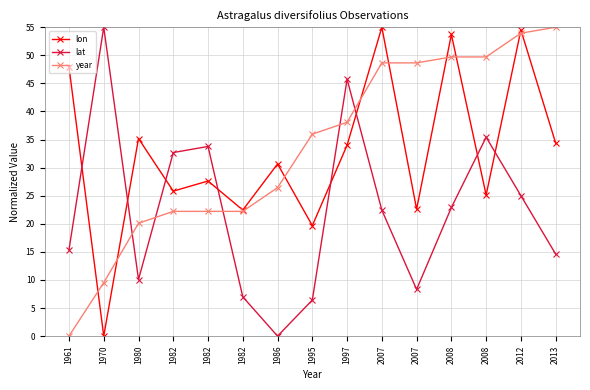

The lon series shows 34.0 at 1997. True or false?

True